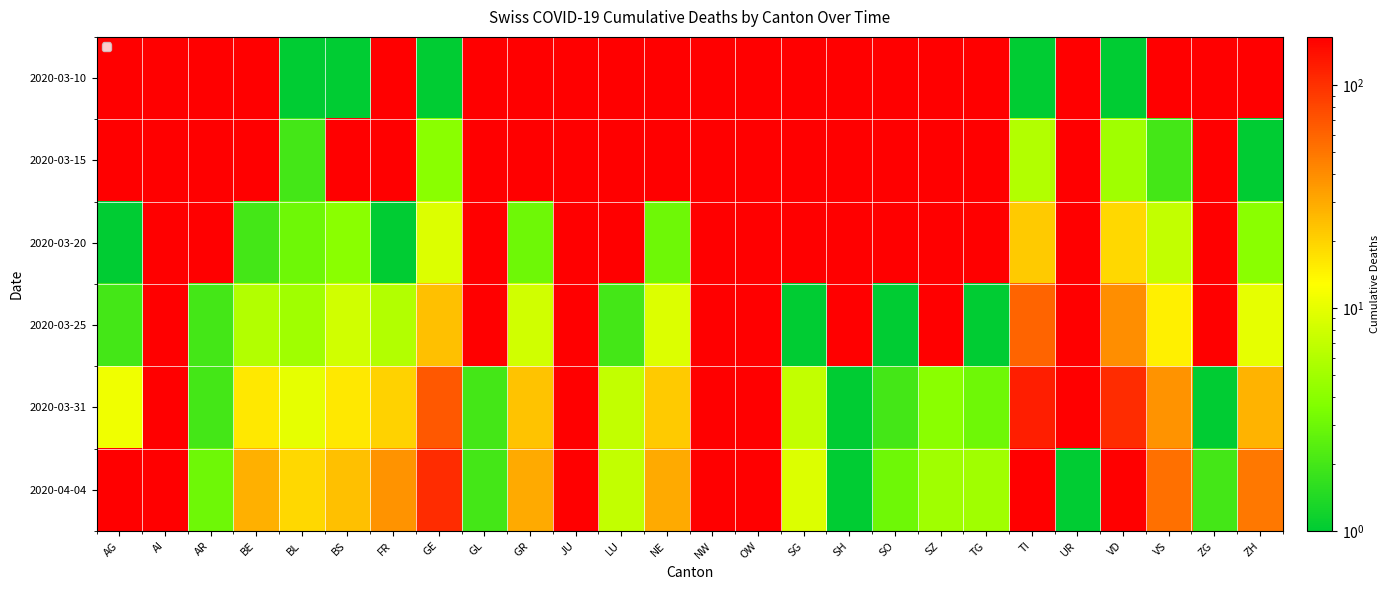

Is it true that 2020-03-15 equals 3 at GL?

False